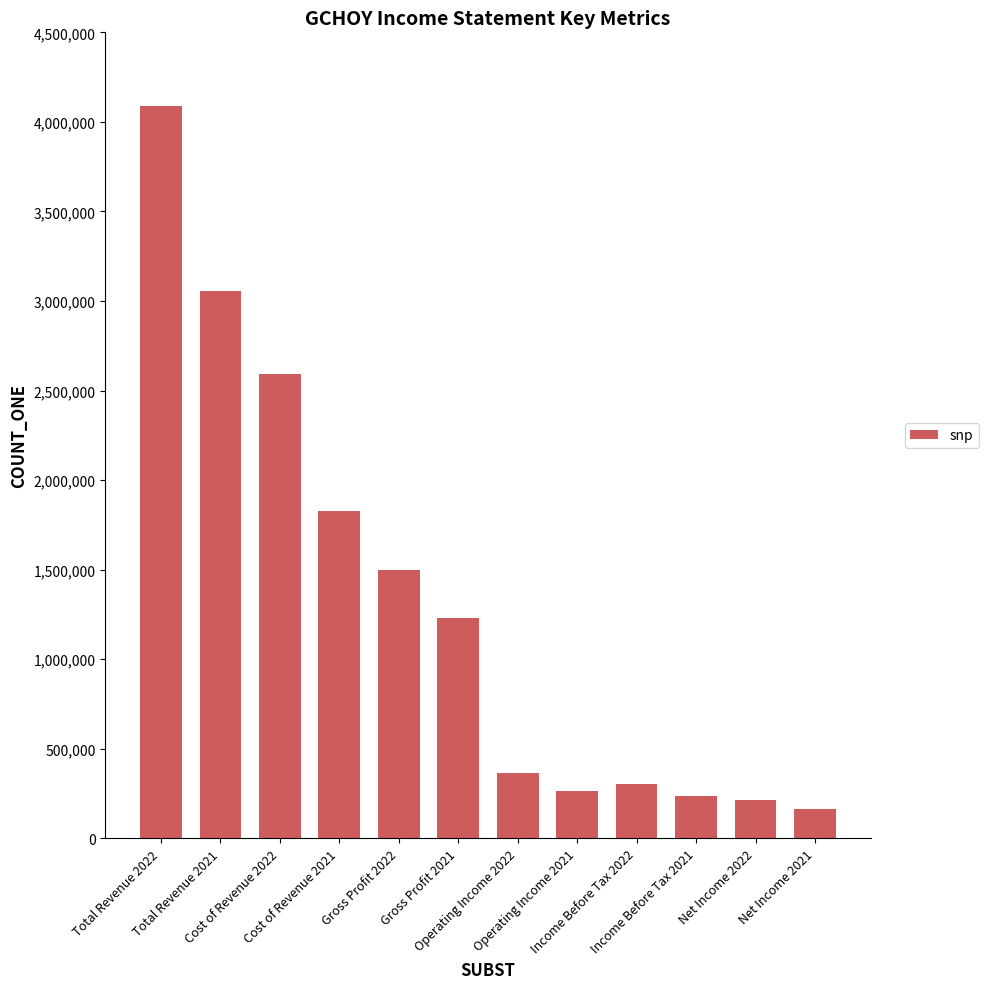

The value at Net Income 2022 is 211900. True or false?

True